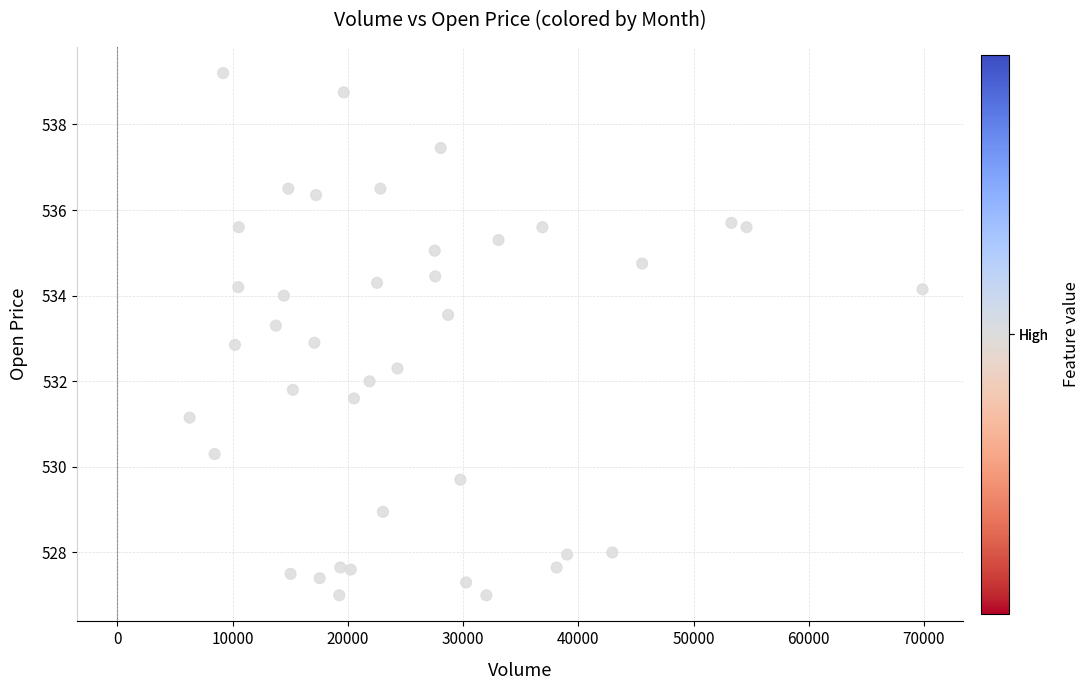

What is the range of Y values (max minus min)?

12.2